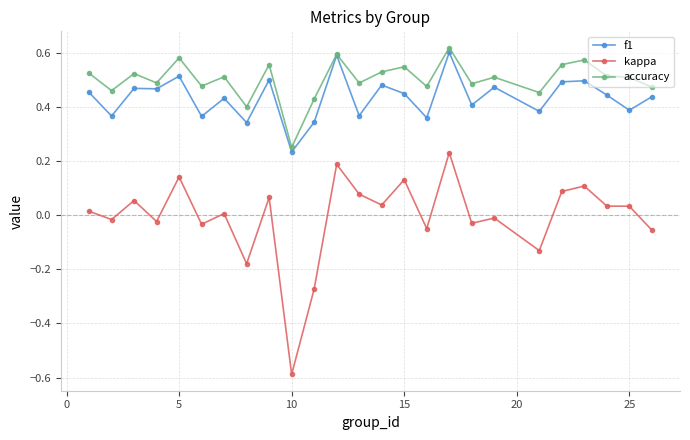

Count the accuracy values in the range 0 to 1.

25